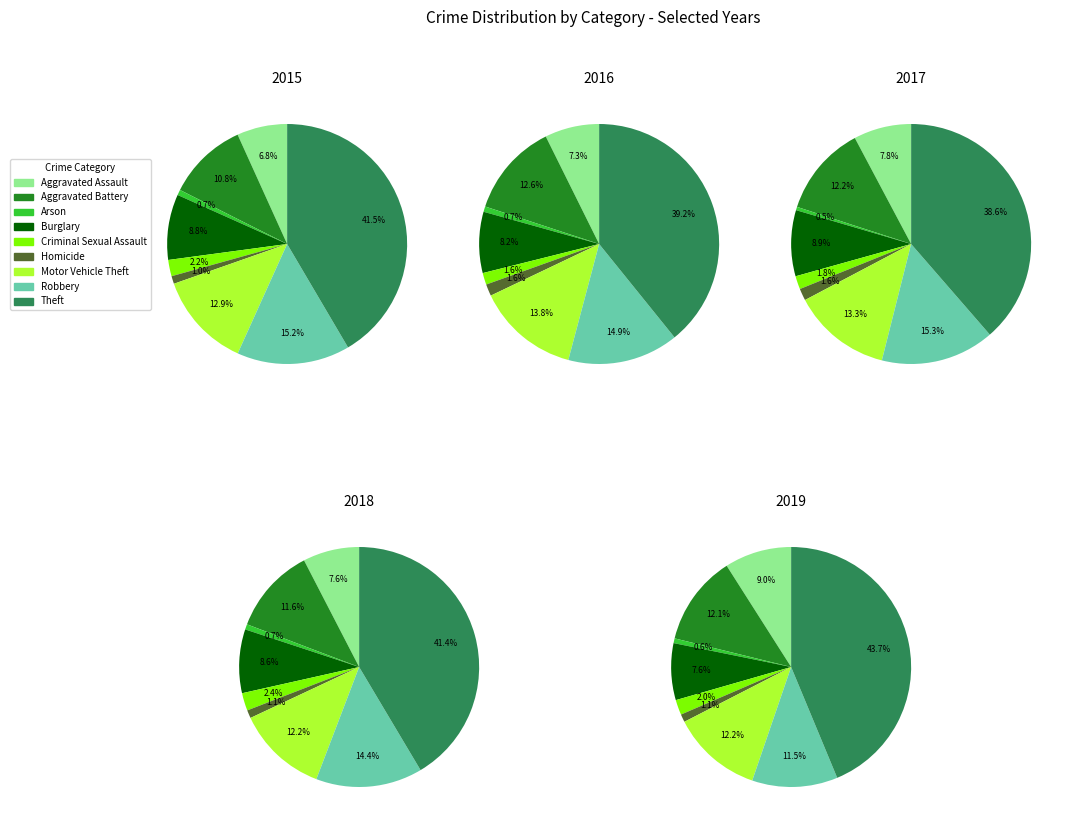

To the nearest percent, what portion does Aggravated Assault represent?

7%